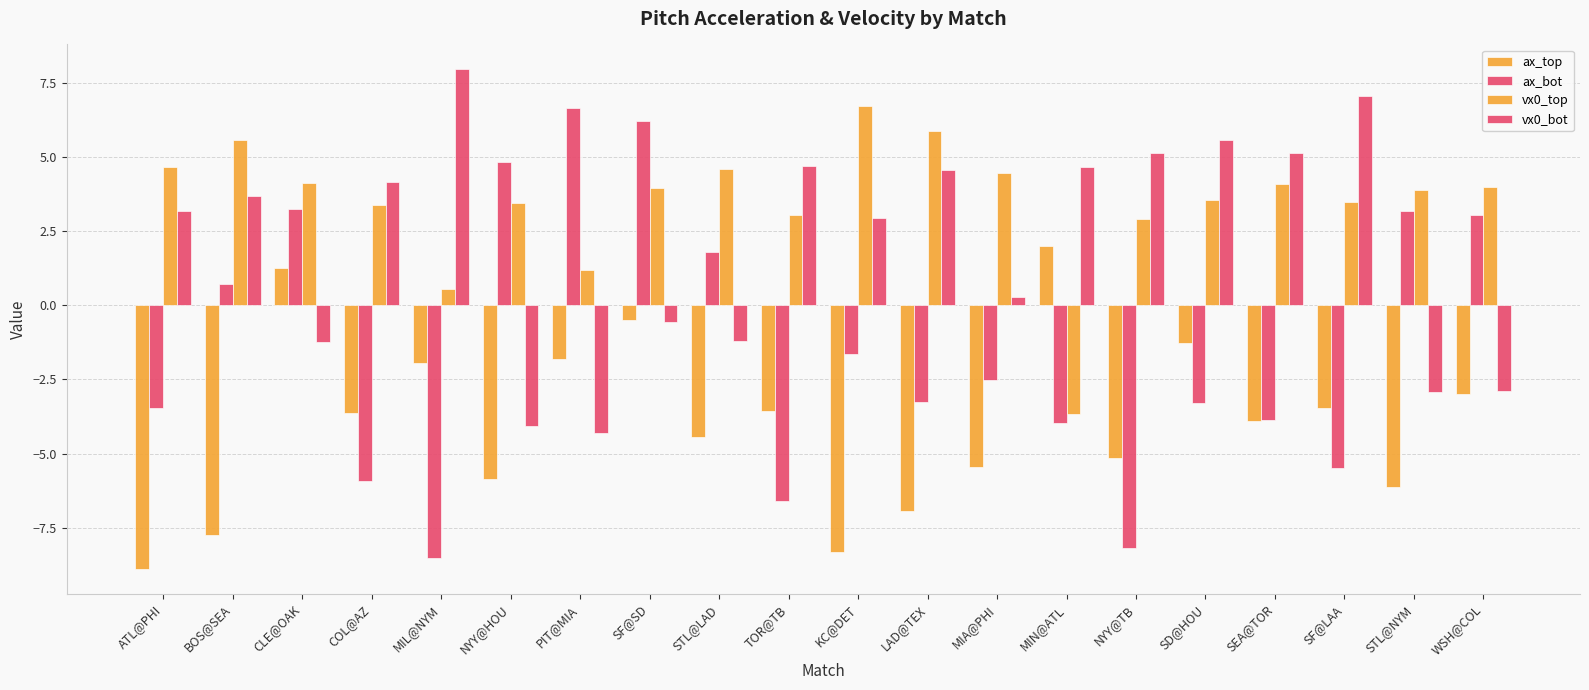

What is the approximate value of vx0_bot at SF@LAA?

7.0